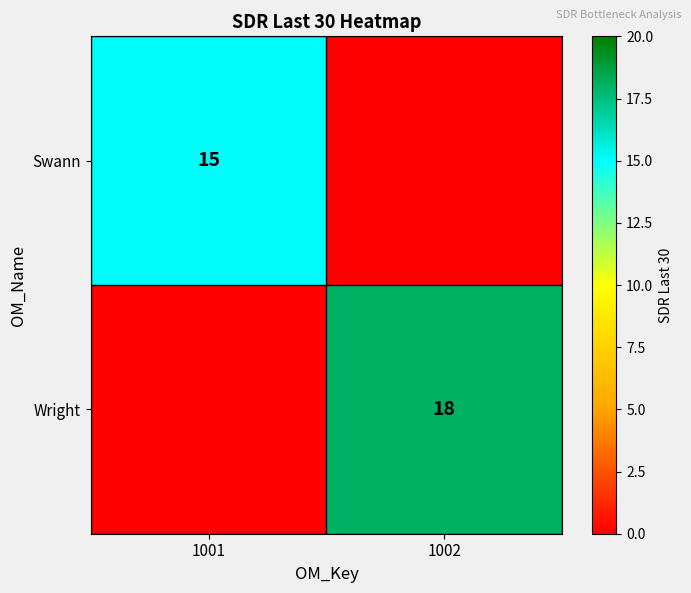

Is it true that Wright equals 18 at 1002?

True